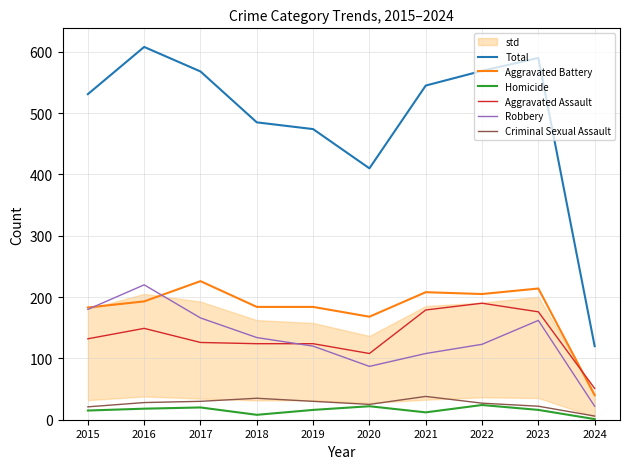

What value does the Robbery series have at 2019?

120